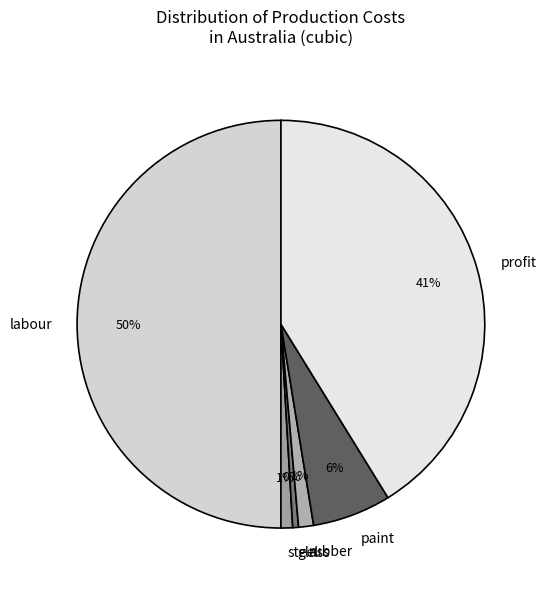

To the nearest percent, what is the difference between the glass and rubber slice percentages?

1%